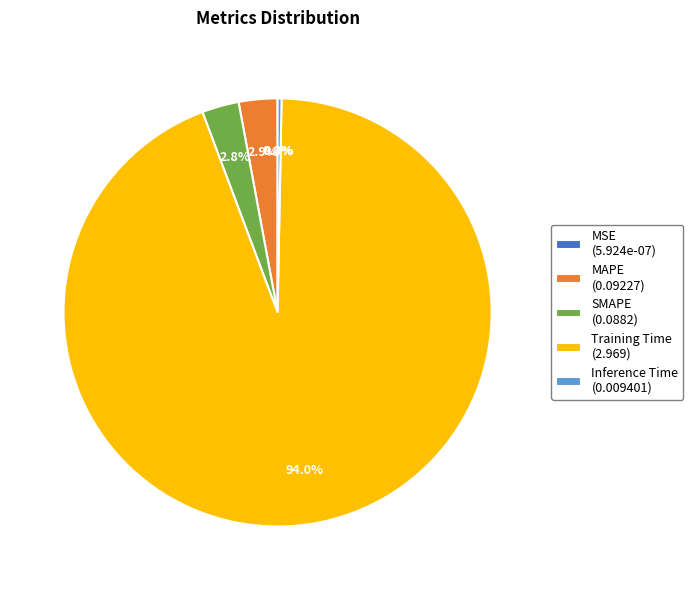

What percentage do MAPE (0.09227) and Training Time (2.969) together represent?

96.9%